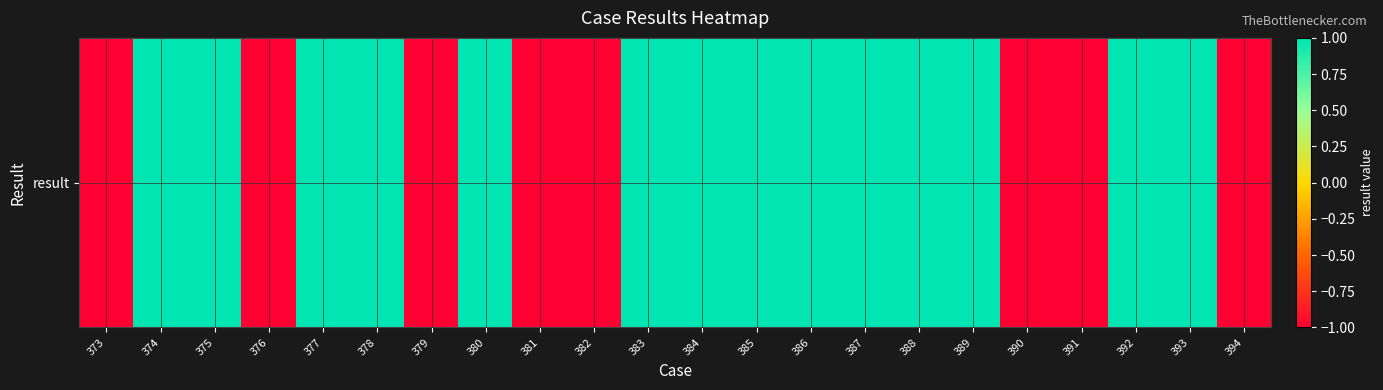

What is the greatest value displayed?

1